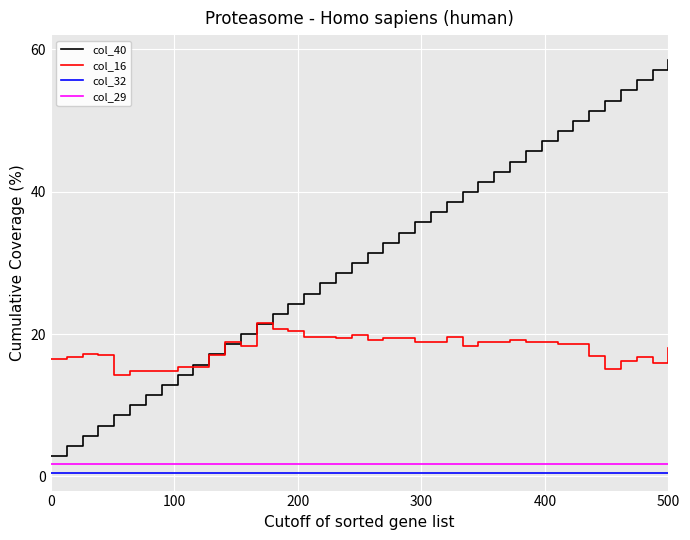

True or false: col_40 has more than 2 interior local peaks.

False